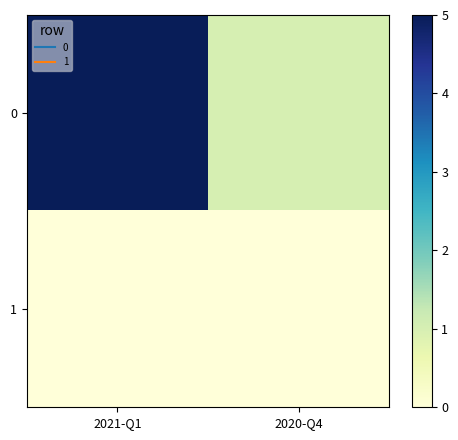

At how many categories does at least one series exceed 3?

1